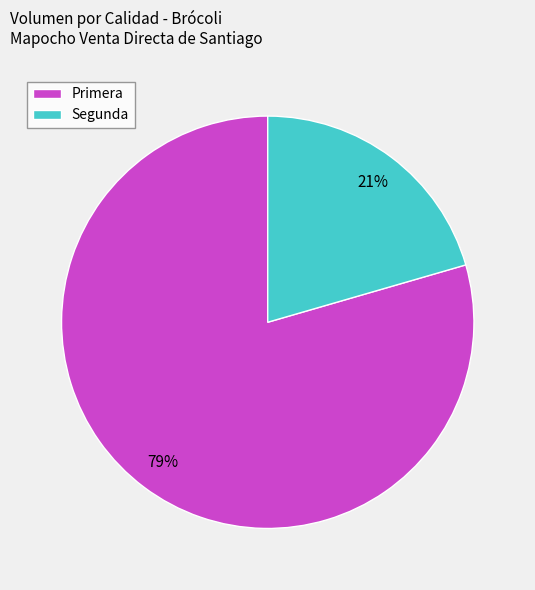

Is it true that Segunda is 11% of the pie?

False